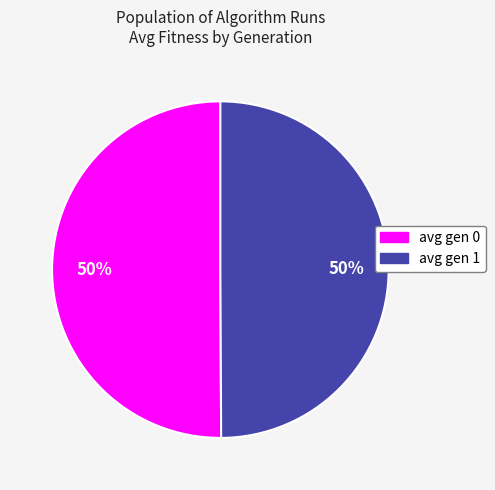

Is the sum of avg gen 0 and avg gen 1 greater than half?

Yes